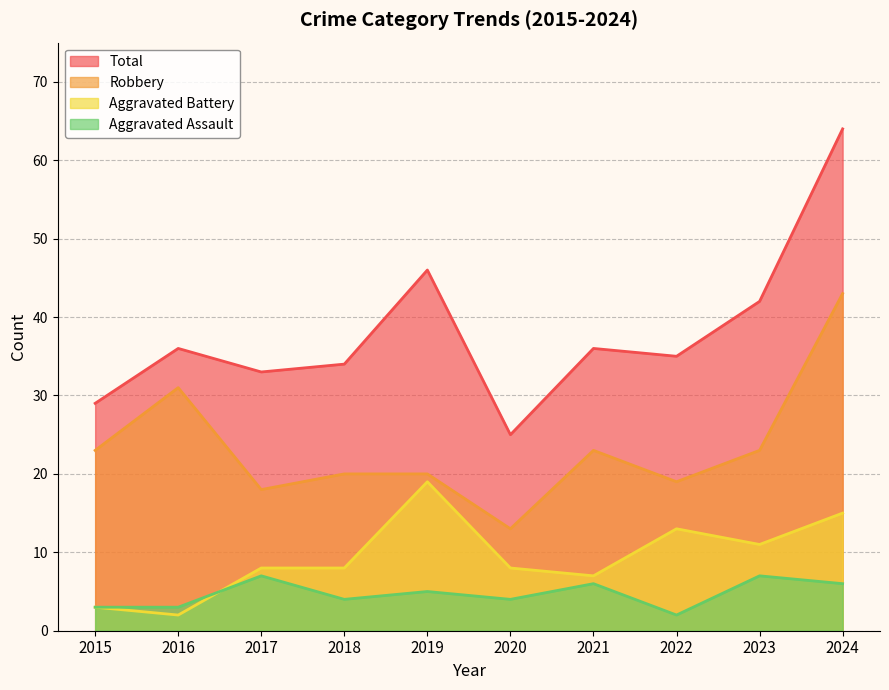

Is it true that Aggravated Battery equals 8 at 2018?

True